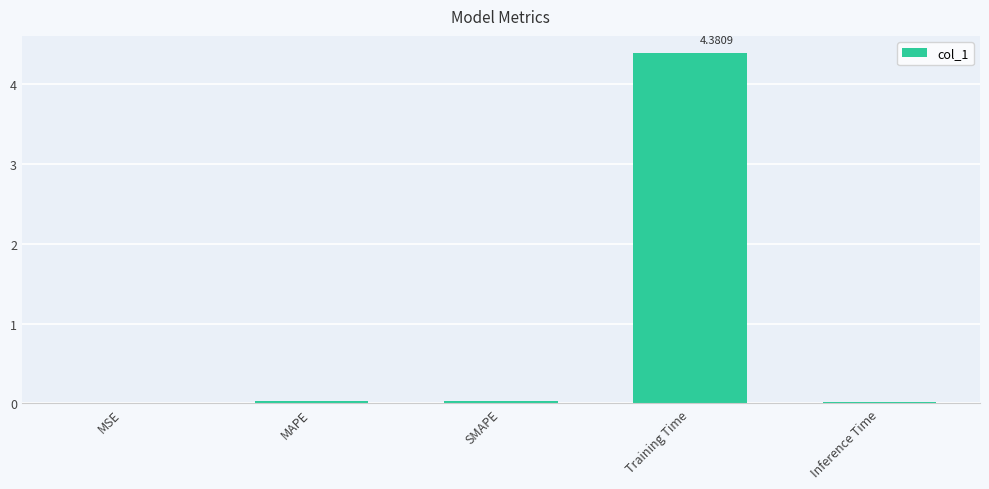

Which category has the highest value across all series?

Training Time